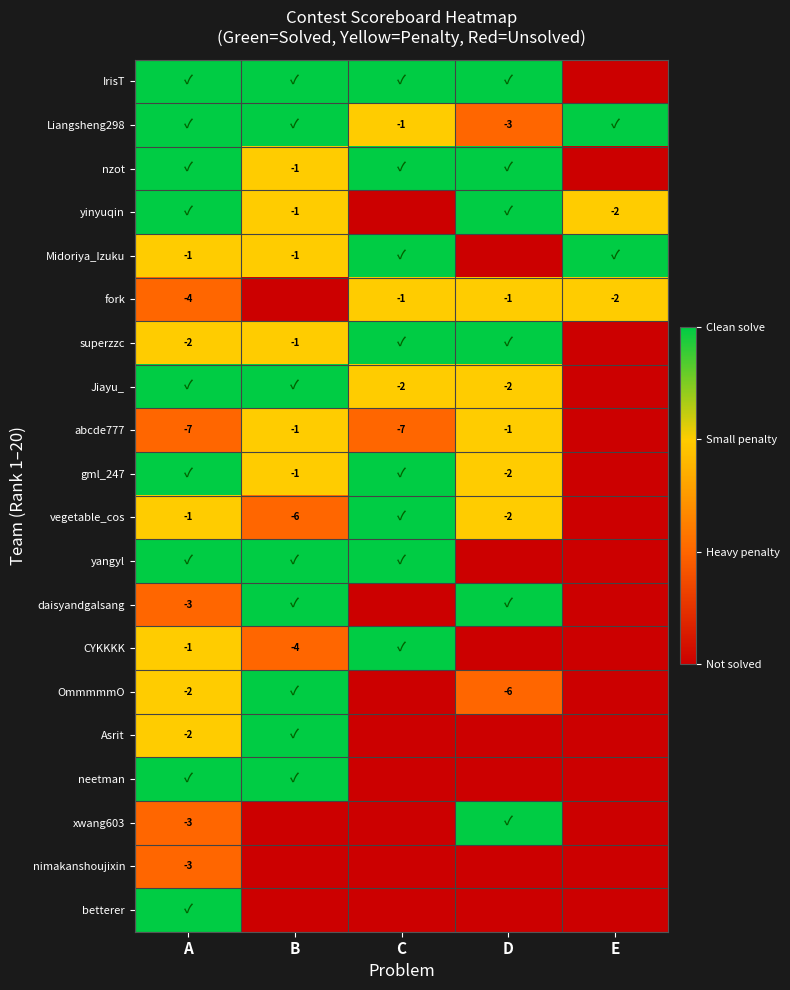

Which category has the highest value across all series?

A